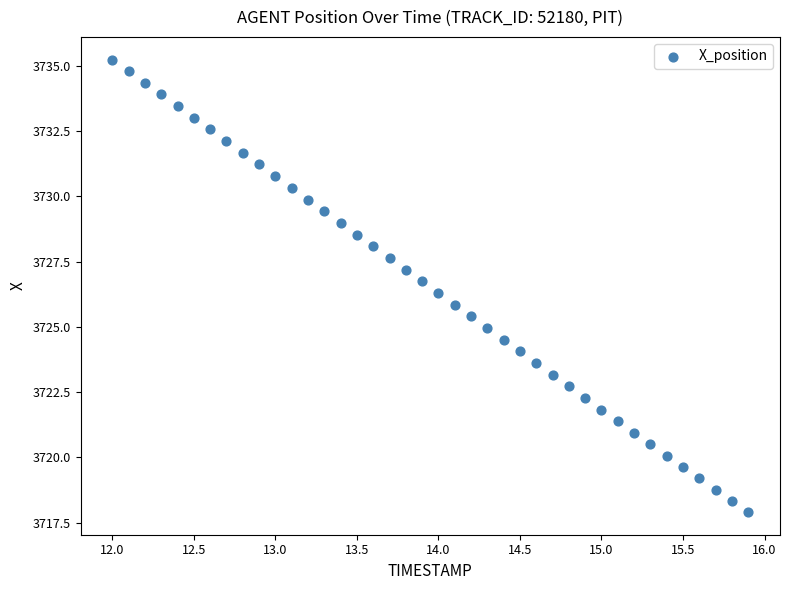

What is the range of X values (max minus min)?

3.9